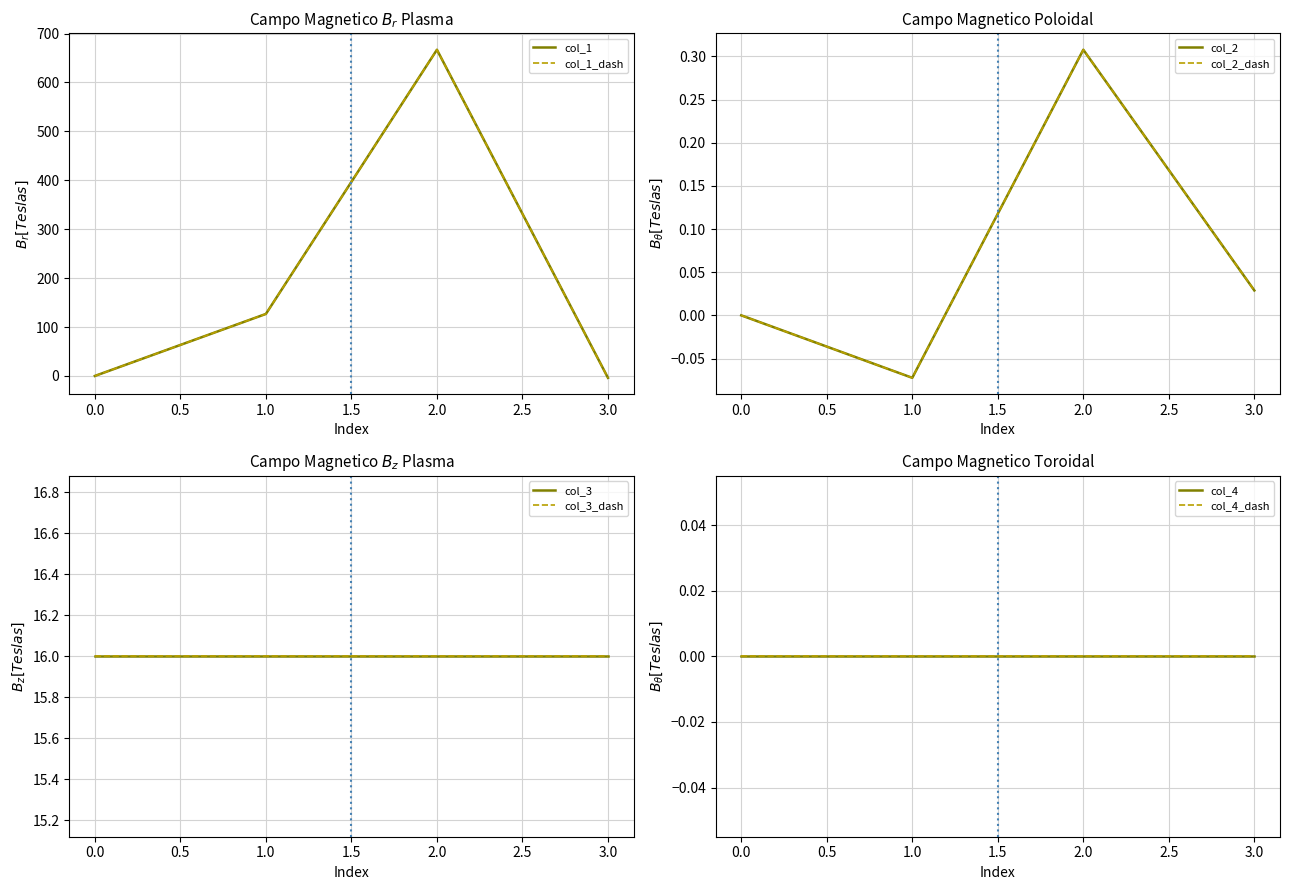

Where does the col_2 series first go above 0?

2